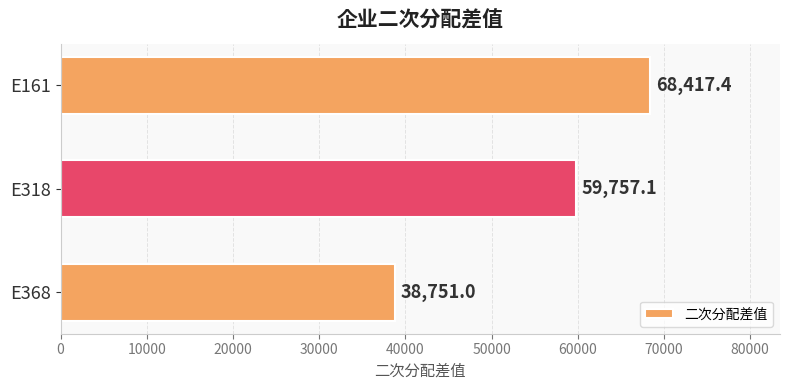

Is it true that the value at E161 is 102922.3?

False